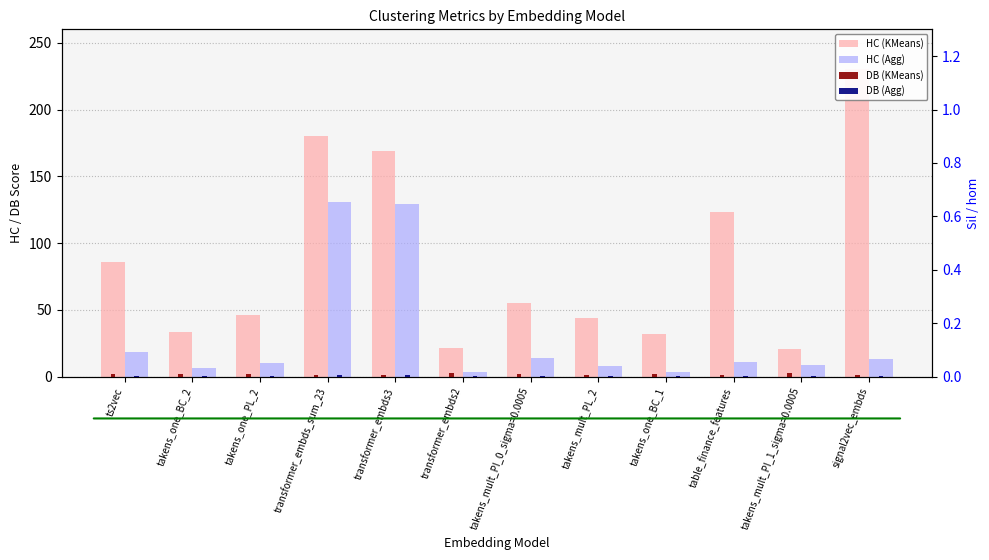

The HC (Agg) series shows 129.1 at transformer_embds3. True or false?

True